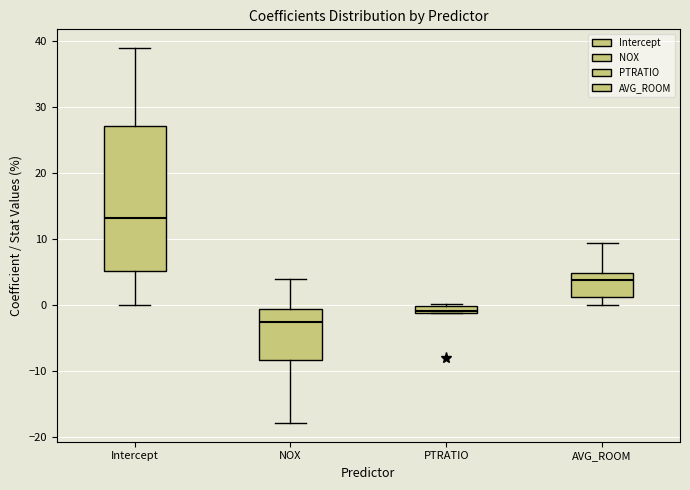

Which box is the tallest, from its lower edge to its upper edge?

Intercept